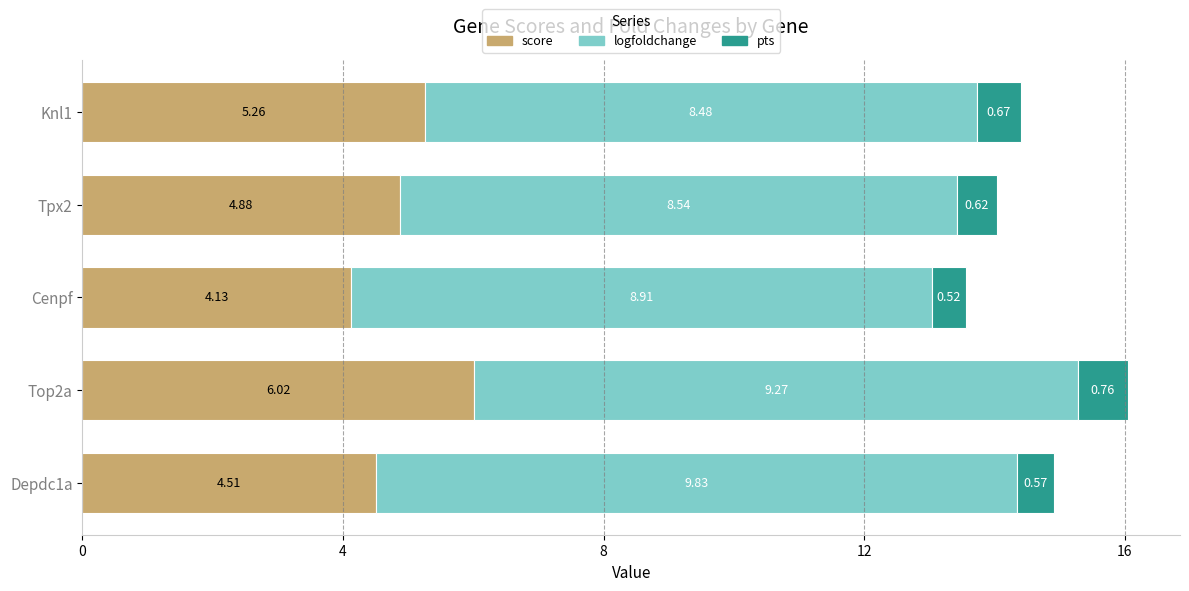

At which category is the sum across all series the highest?

Top2a